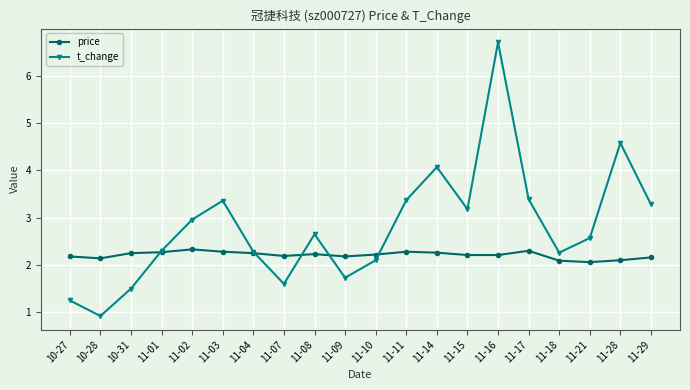

The price series shows 3.3 at 11-04. True or false?

False